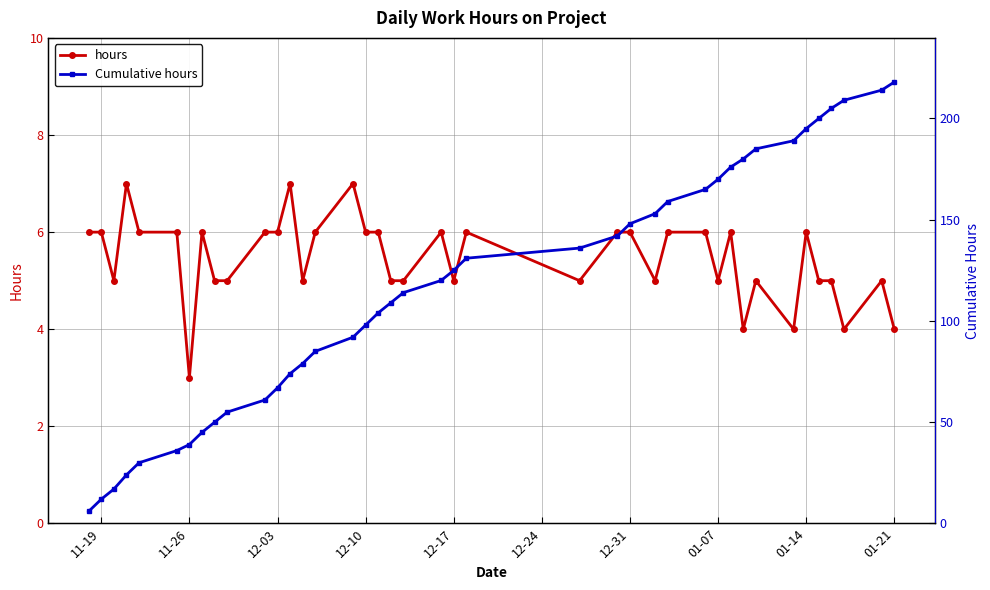

Which series has the widest spread of values?

Cumulative hours